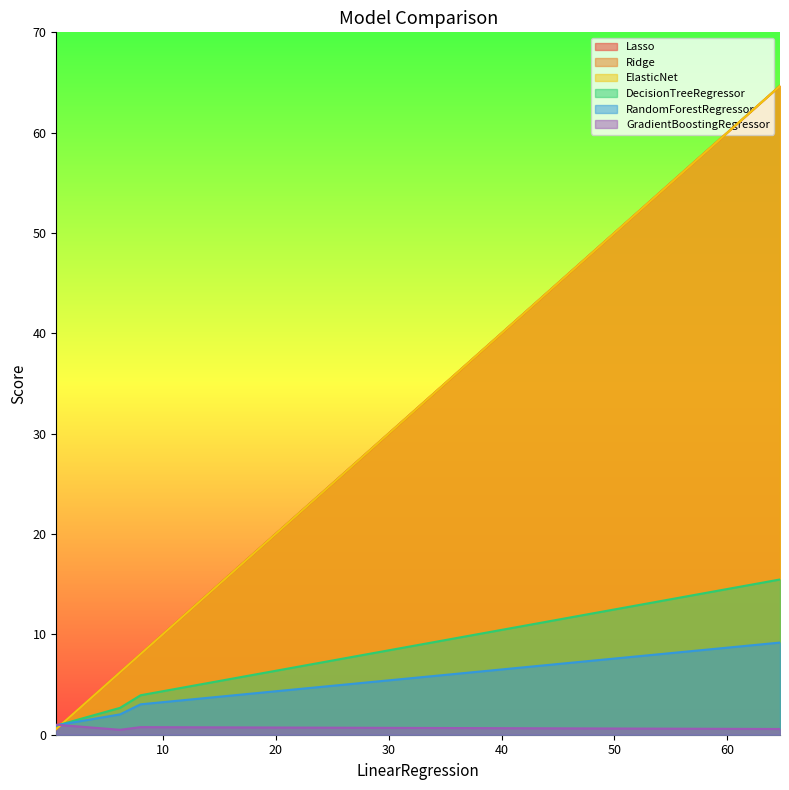

What is the label of the 1st point from the right?

DecisionTreeRegressor